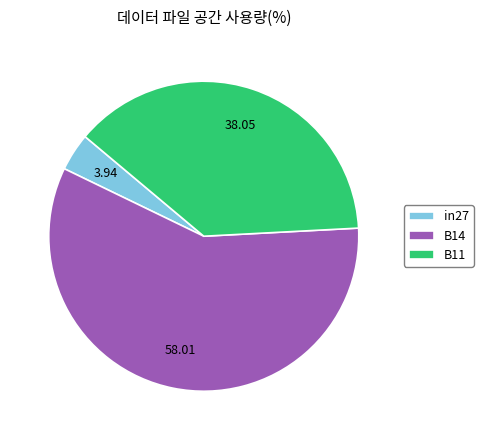

How many slices are in this pie chart?

3